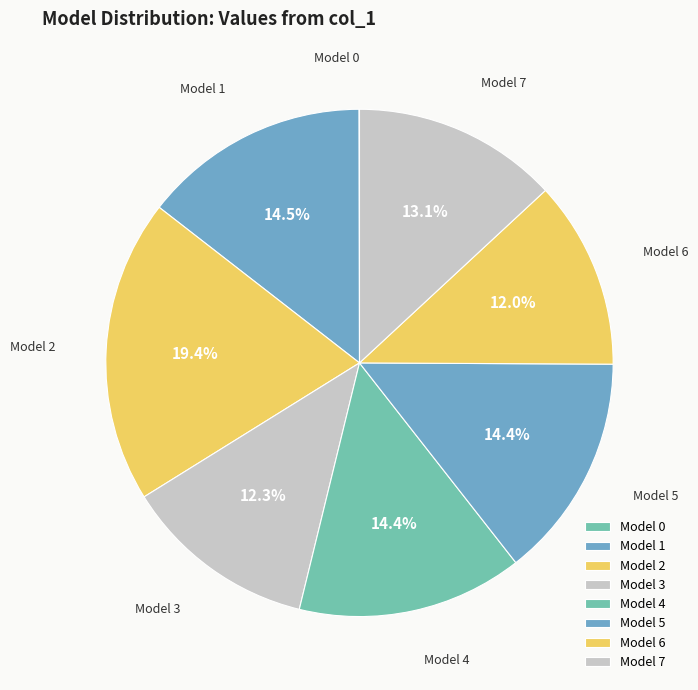

Rank the categories by value from lowest to highest.

0, 6, 3, 7, 5, 4, 1, 2